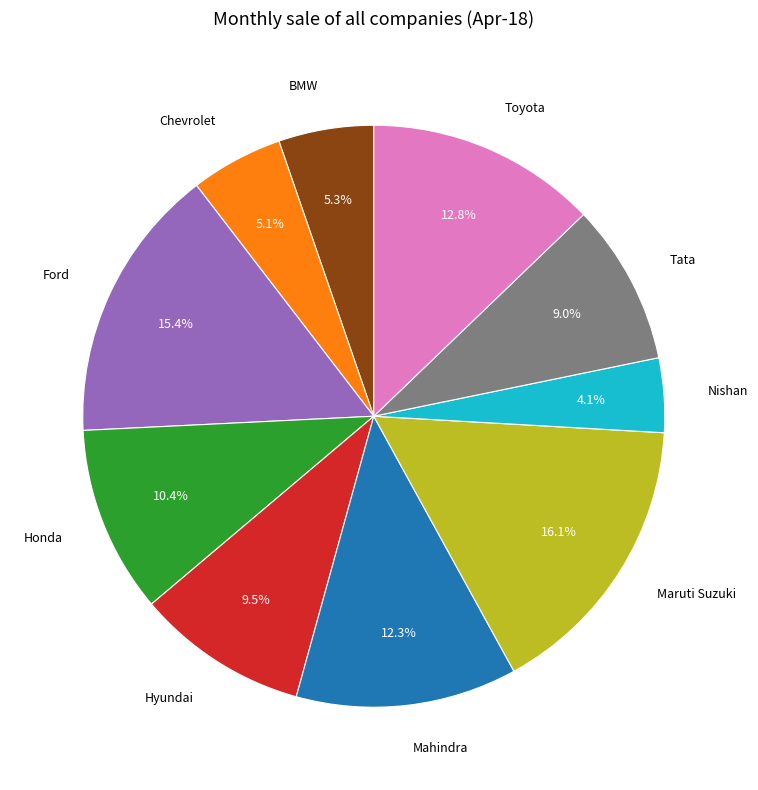

Does Chevrolet account for over 50% of the chart?

No